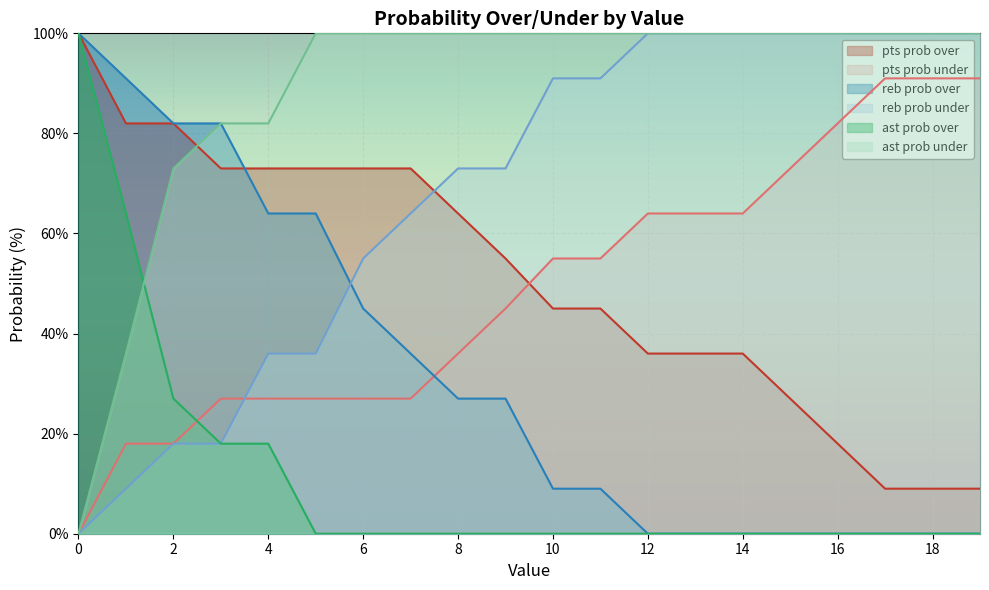

True or false: ast prob over has more than 0 interior local peaks.

False